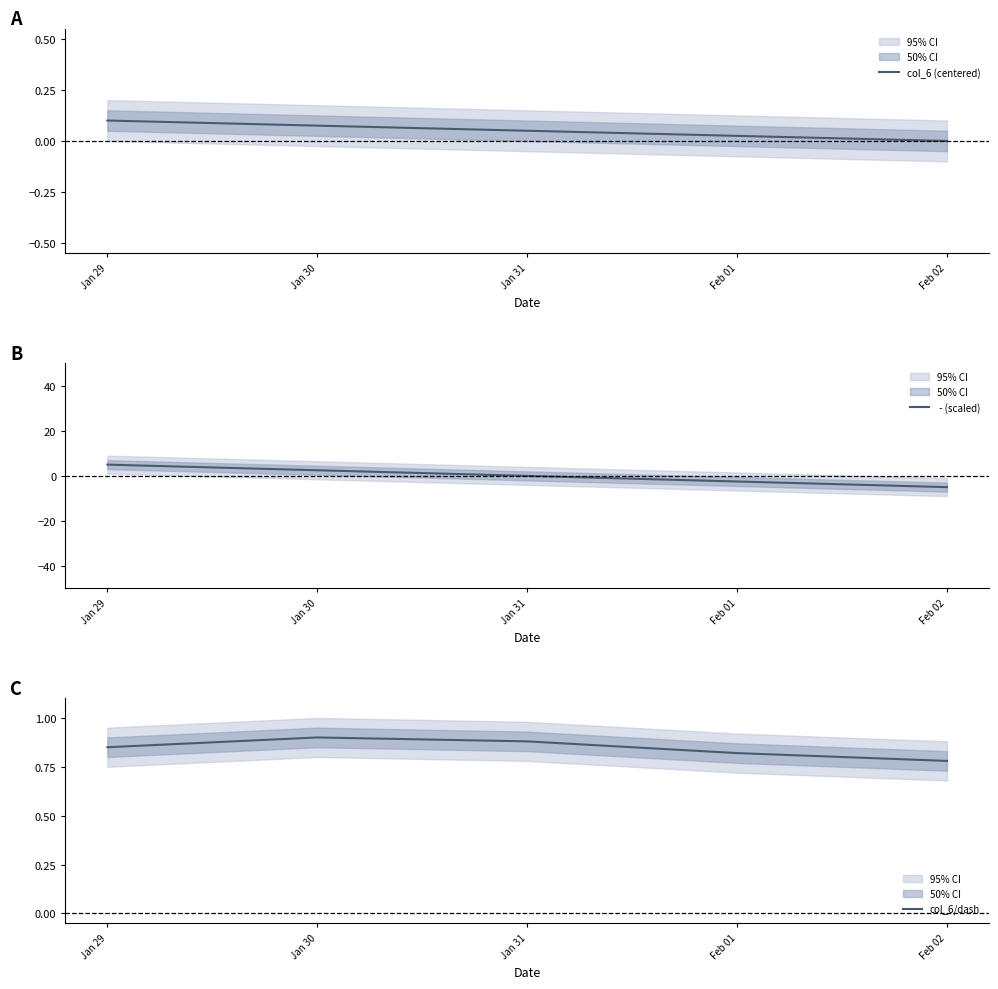

What position from the right is Feb 01?

2